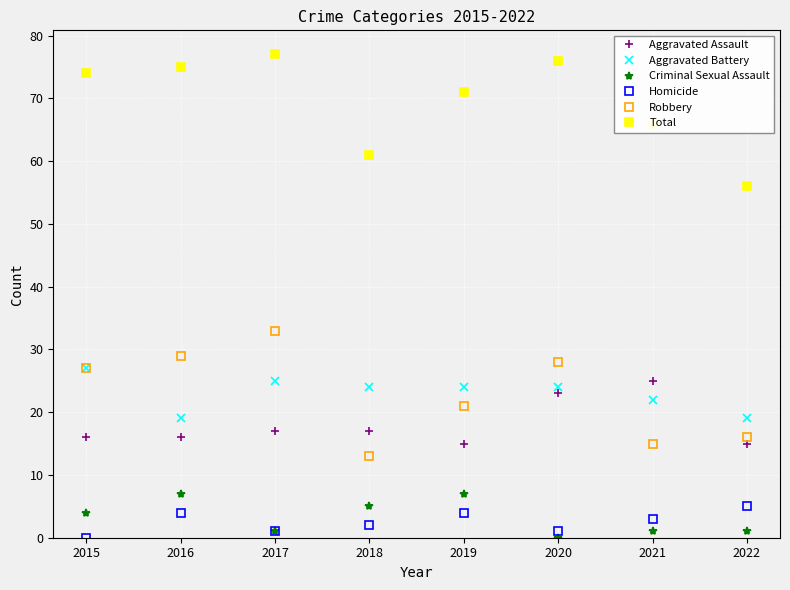

True or false: Aggravated Assault and Criminal Sexual Assault cross at least once.

False